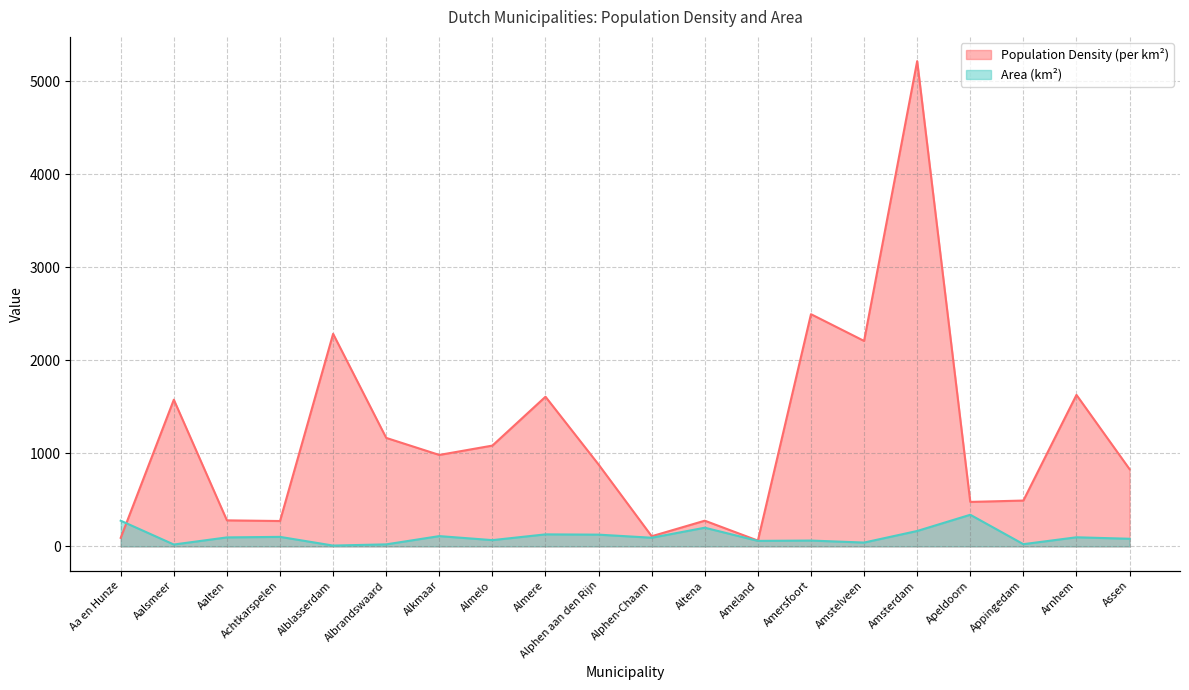

Reading left to right, transcribe all the data shown in this chart.

Population Density (per km²): 91.9	1576.7	279.7	272.6	2284.7	1166.1	983.0	1083.4	1608.6	879.6	109.0	276.1	62.2	2495.9	2208.3	5215.7	478.0	492.6	1628.3	830.0
Area (km²): 276.1	20.1	96.5	102.2	8.8	21.7	110.5	67.3	129.2	126.2	93.0	200.6	59.1	62.6	41.1	165.5	339.9	23.8	97.8	81.9